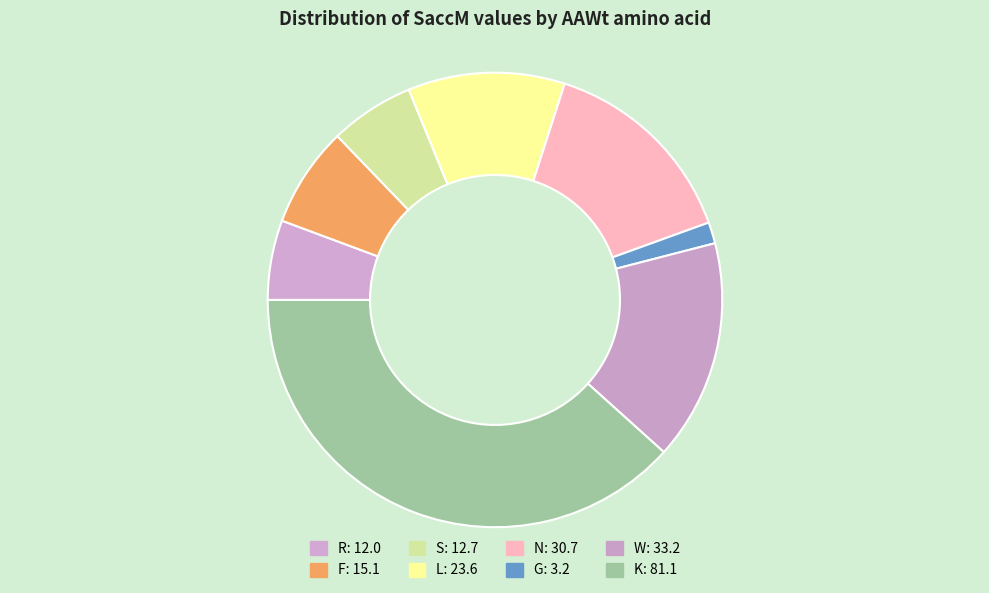

To the nearest percent, what percentage of the pie is W?

16%